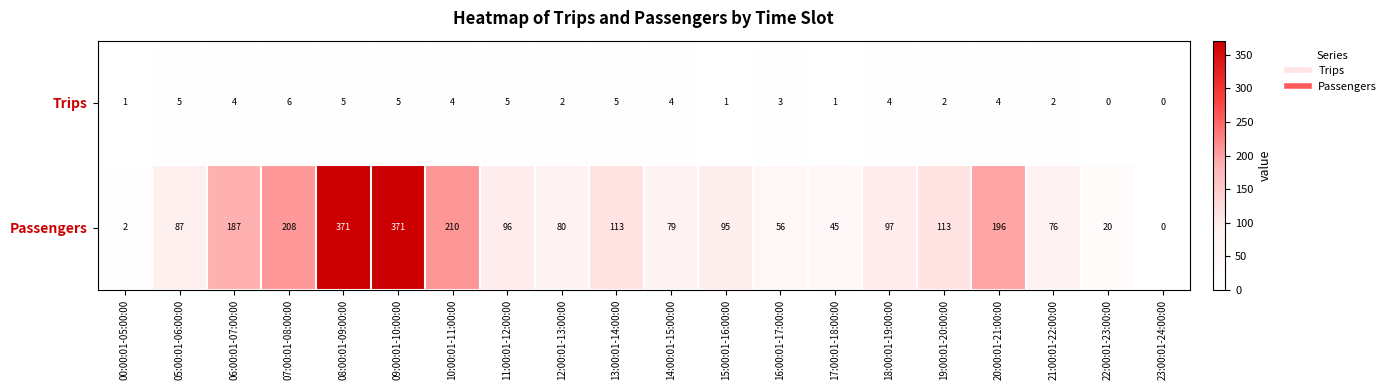

What is the sum of the Passengers values at 16:00:01-17:00:00 and 19:00:01-20:00:00?

169